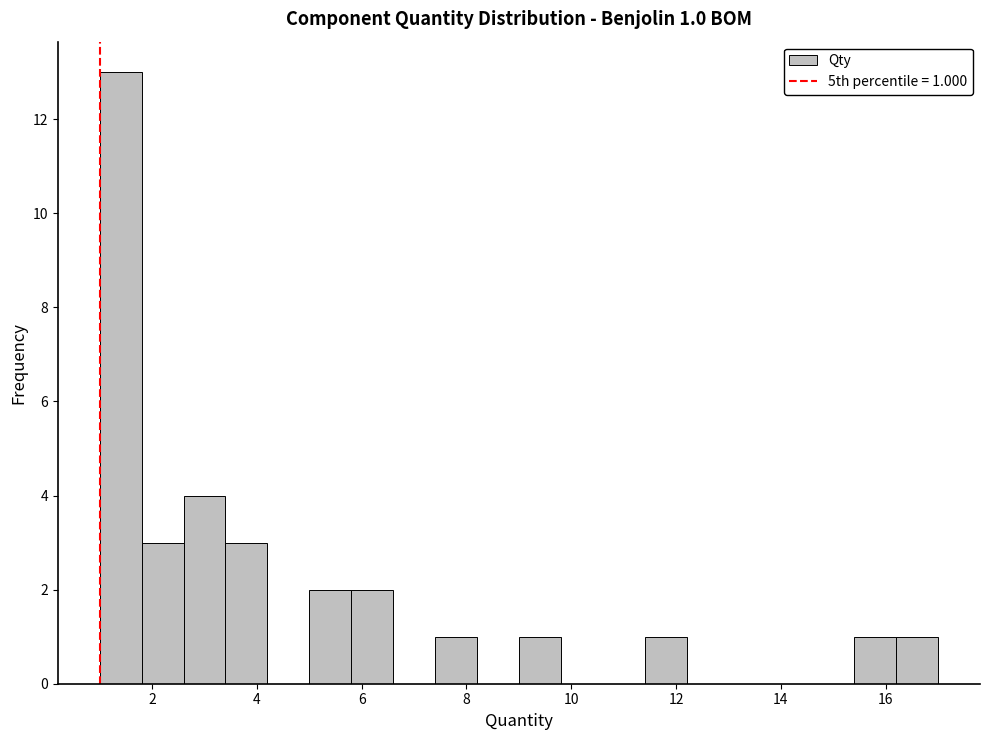

Over which range of the x-axis is the bar tallest?

1.0 to 1.8